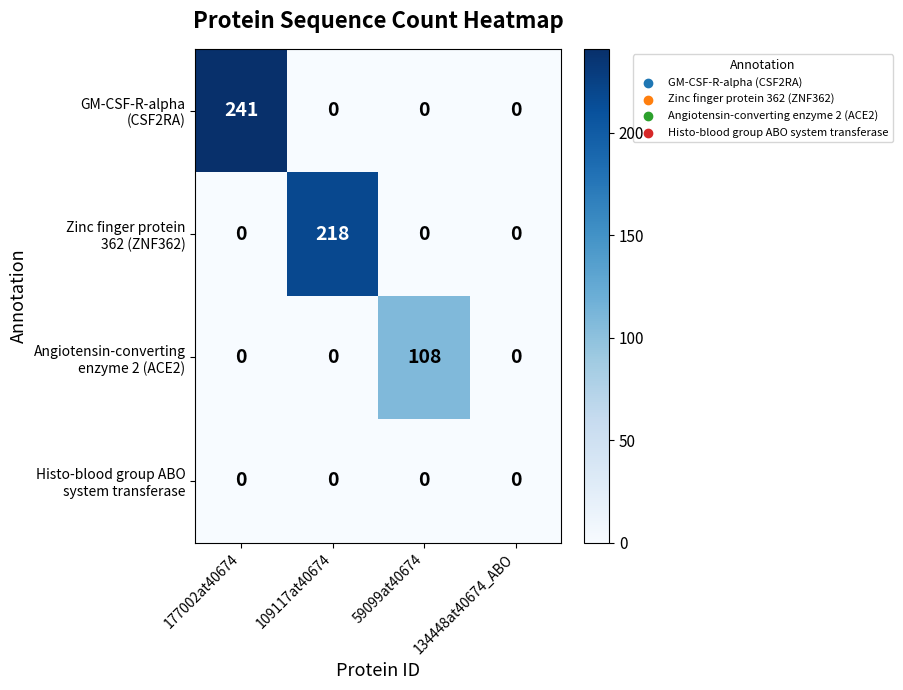

At how many categories does at least one series exceed 53?

3